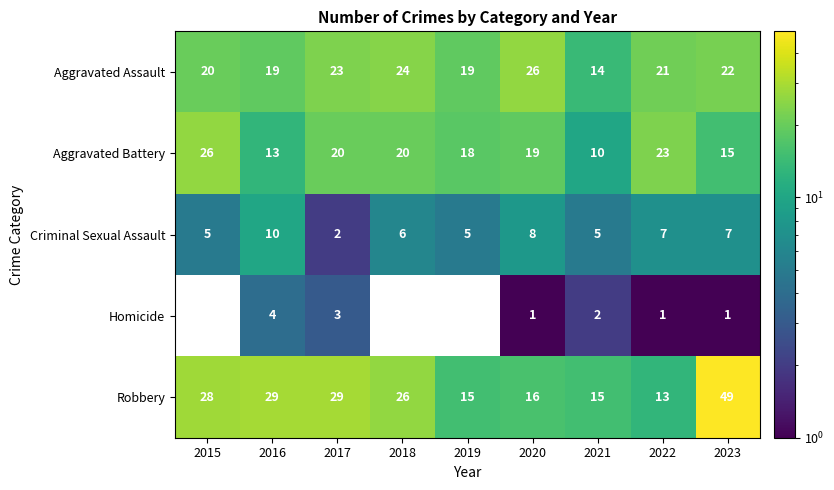

Rank the series at 2021 from lowest to highest value.

Homicide, Criminal Sexual Assault, Aggravated Battery, Aggravated Assault, Robbery